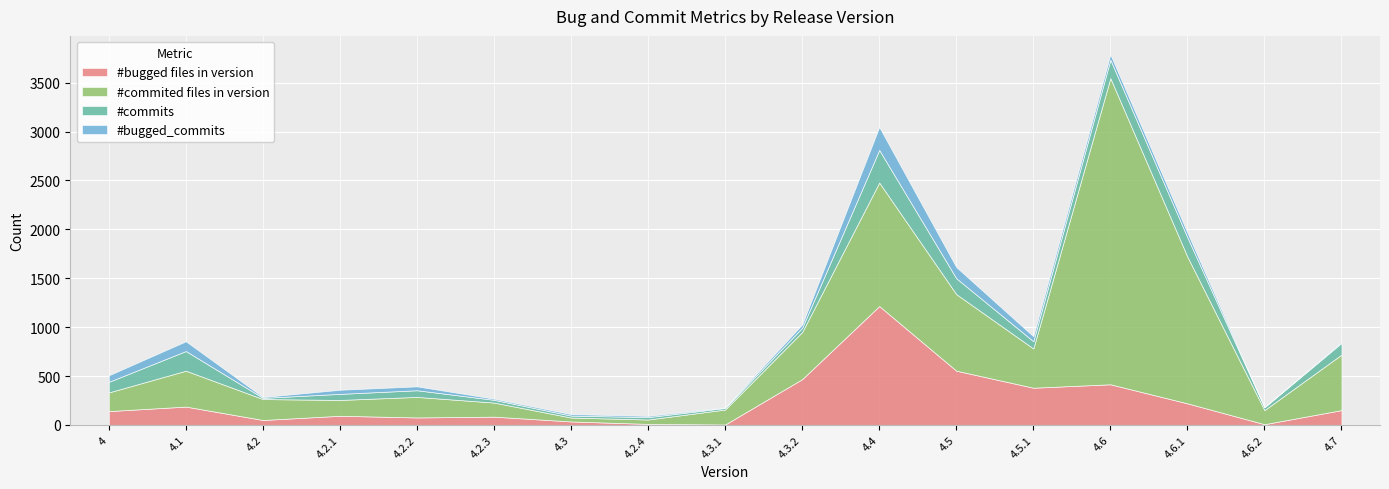

The value of #bugged files in version at release-4.0.0 is 78. True or false?

False